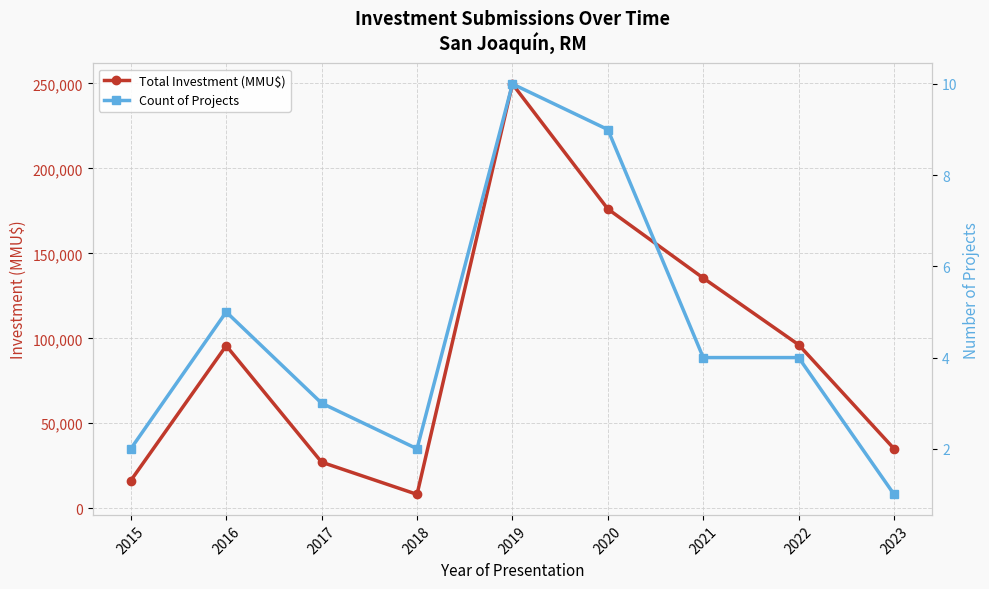

What value does the Total Investment (MMU$) series have at 2021?

135456